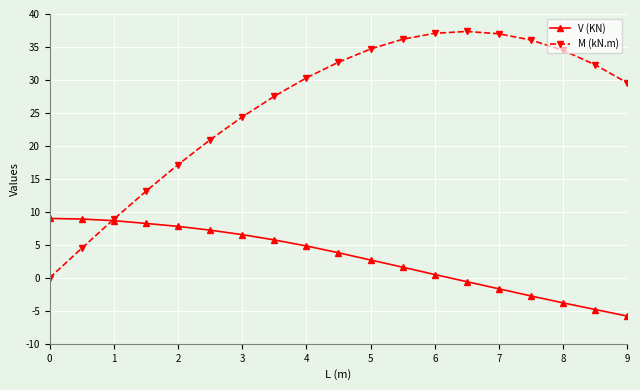

After their last crossing, which series has the higher values: V (KN) or M (kN.m)?

M (kN.m)